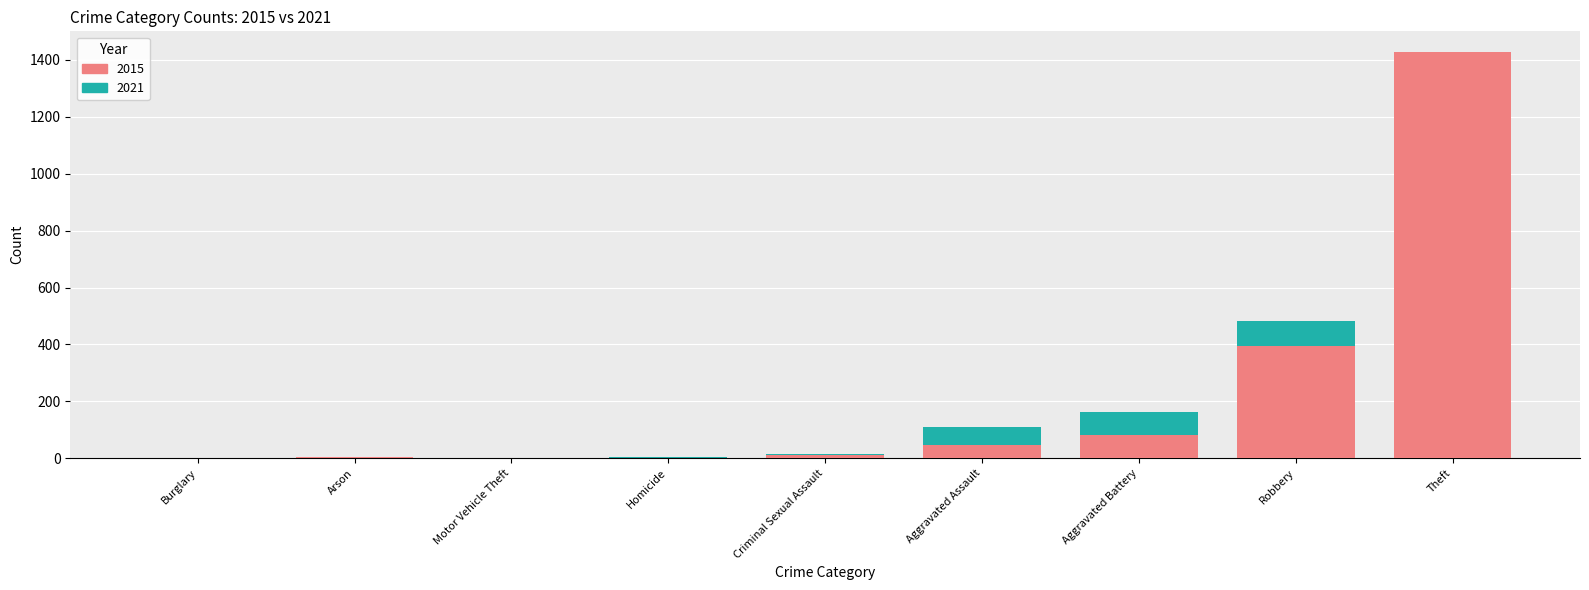

What position from the left is Homicide?

4